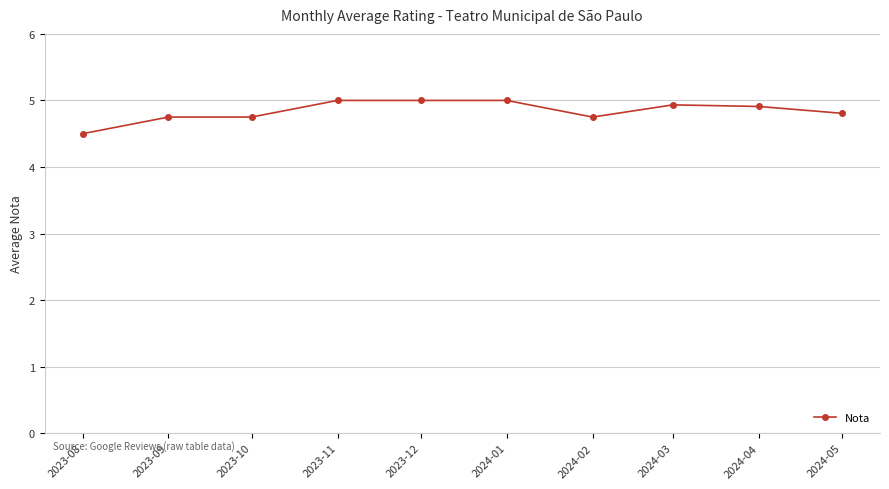

True or false: the data has more than 0 interior local peaks.

True